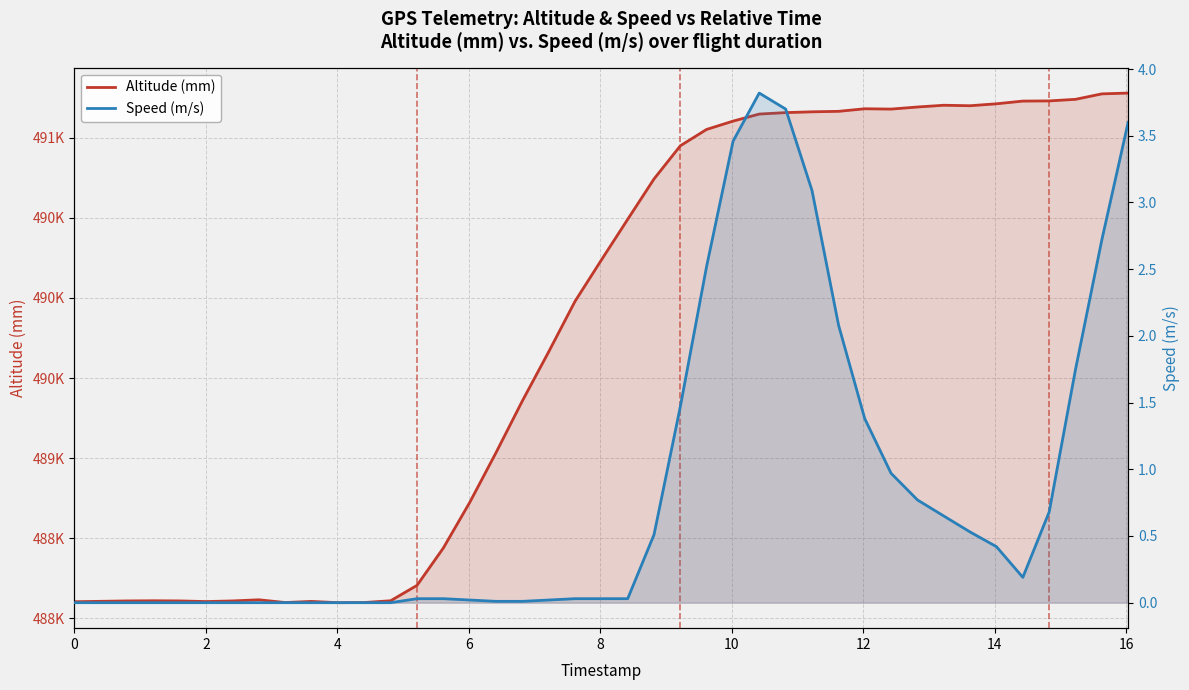

Does the chart display data point markers on the line(s)?

No